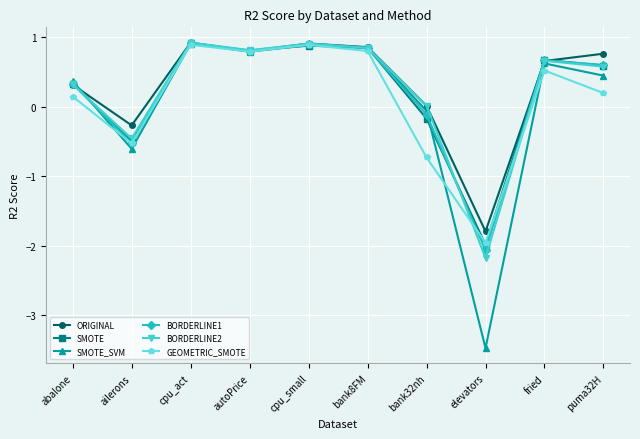

What is the highest value of the SMOTE_SVM series?

0.9